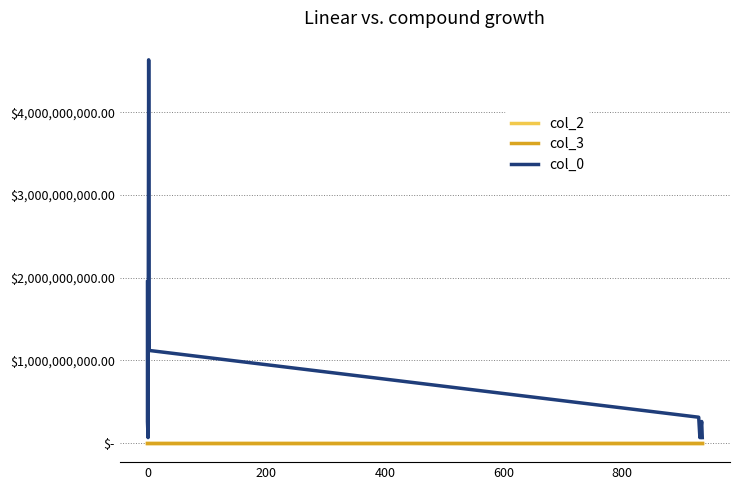

Rank the series by their maximum value, from lowest to highest.

col_2, col_3, col_0